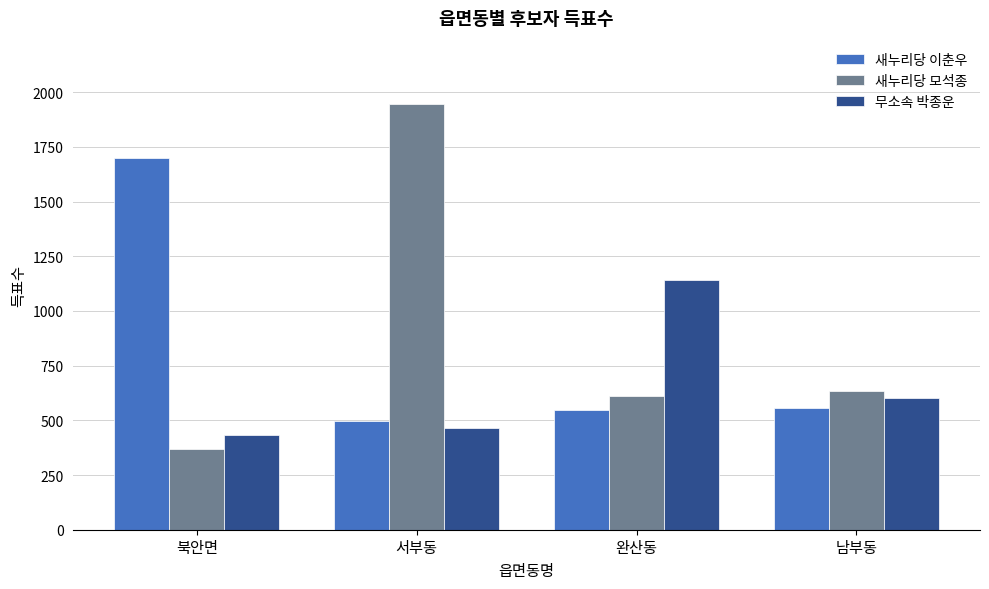

How many categories are shown in the chart?

4